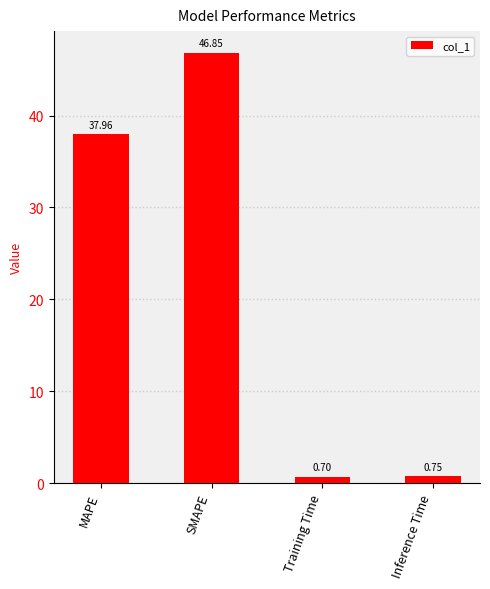

What is the difference between the values at Training Time and Inference Time?

0.1